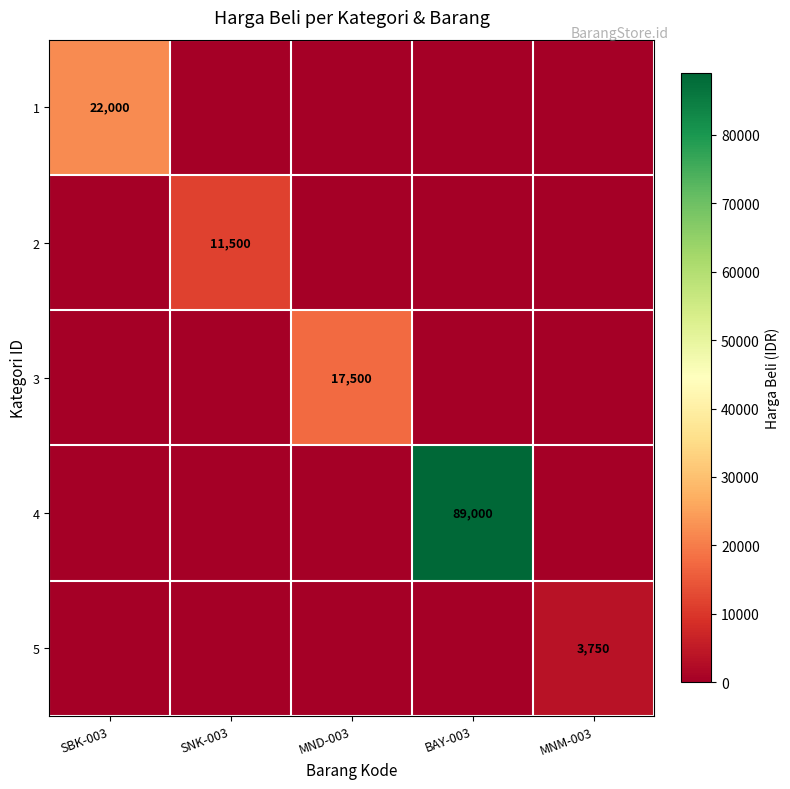

True or false: 2 has a value of 4630 at SNK-003.

False